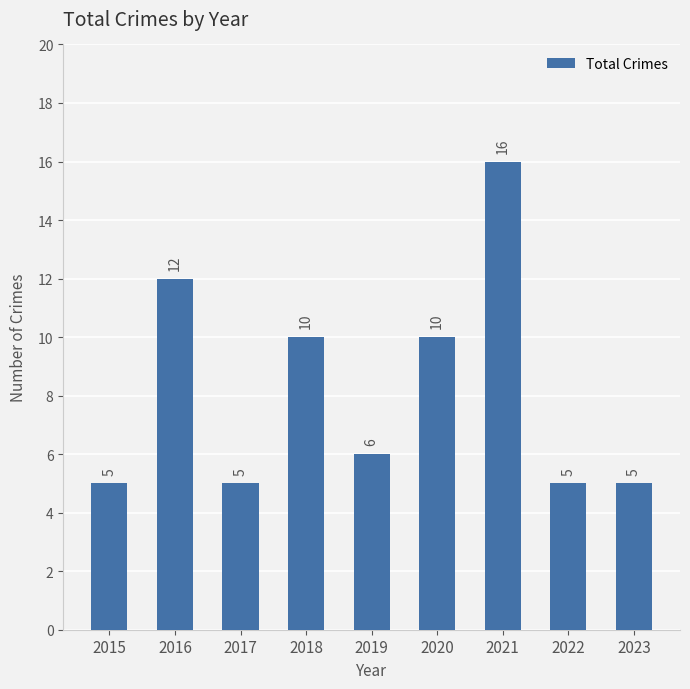

What is the difference between the values at 2022 and 2020?

5